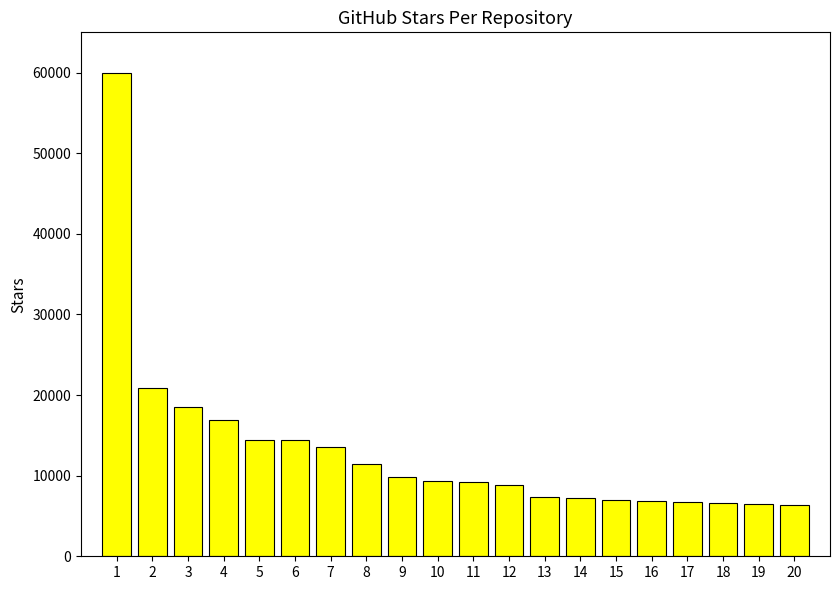

Read the value at 11, to the nearest 100.

9200